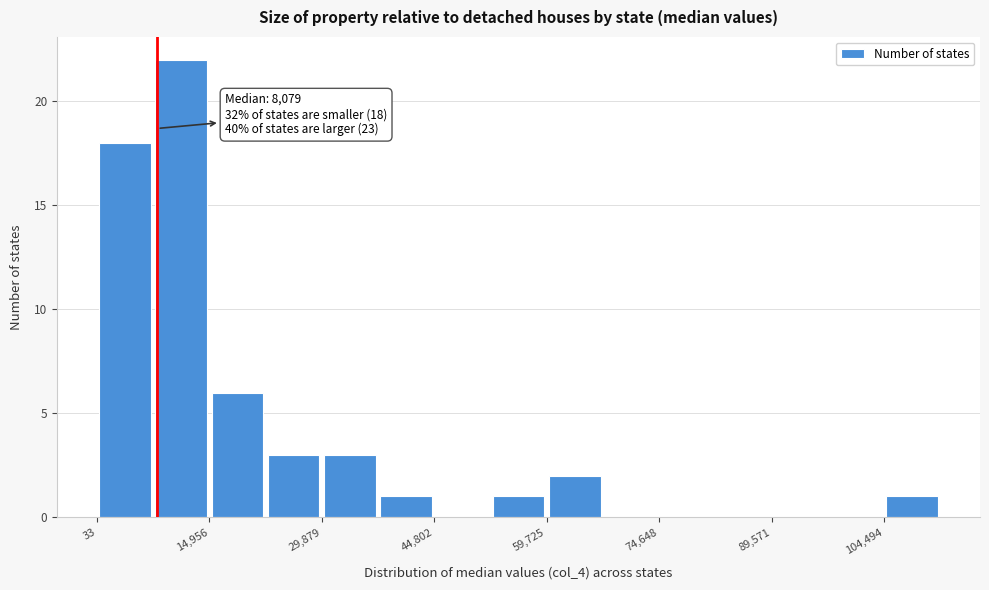

Read against the x-axis, roughly where is the centre of the tallest bar?

12000